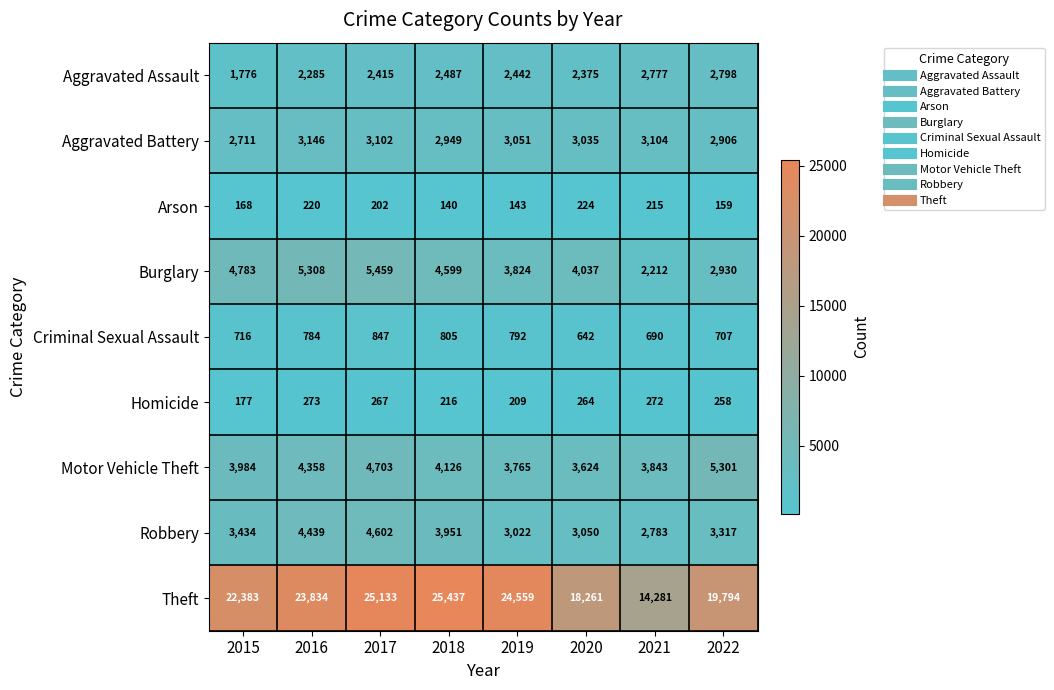

At how many categories does at least one series exceed 1539?

8